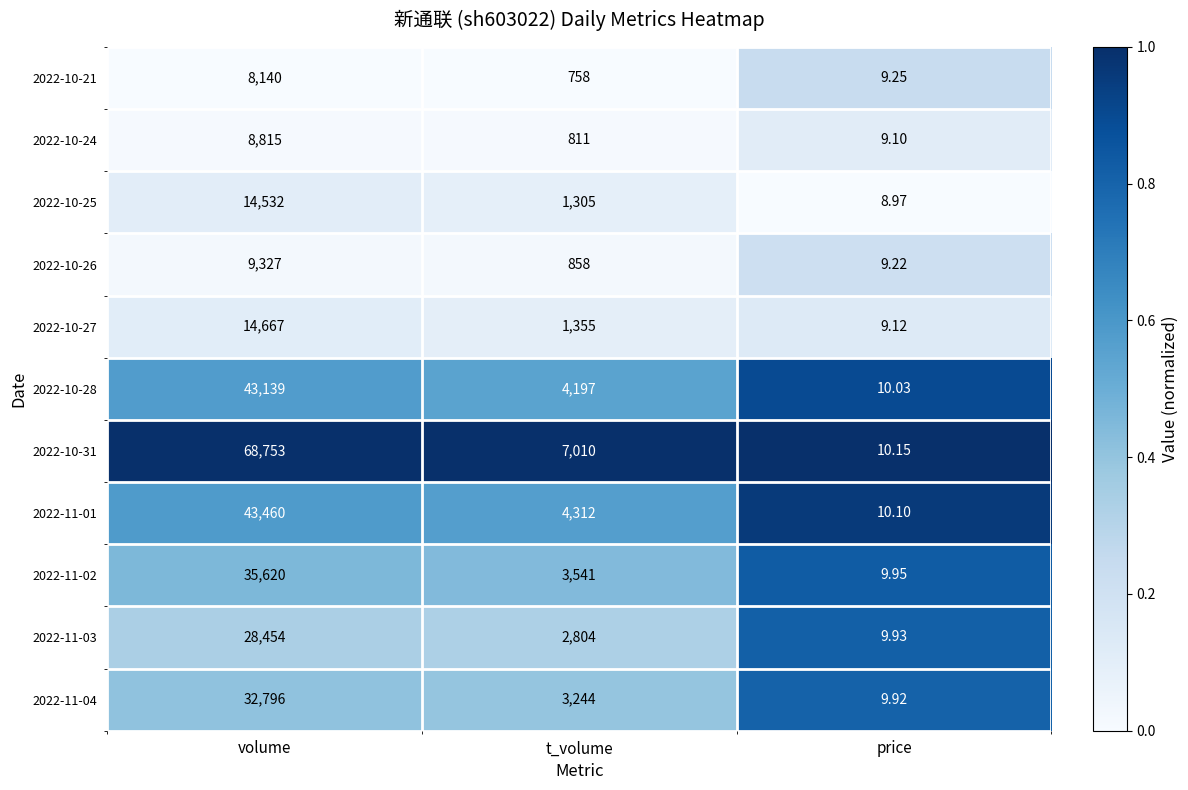

Which category has the highest value in the 2022-11-02 series?

volume